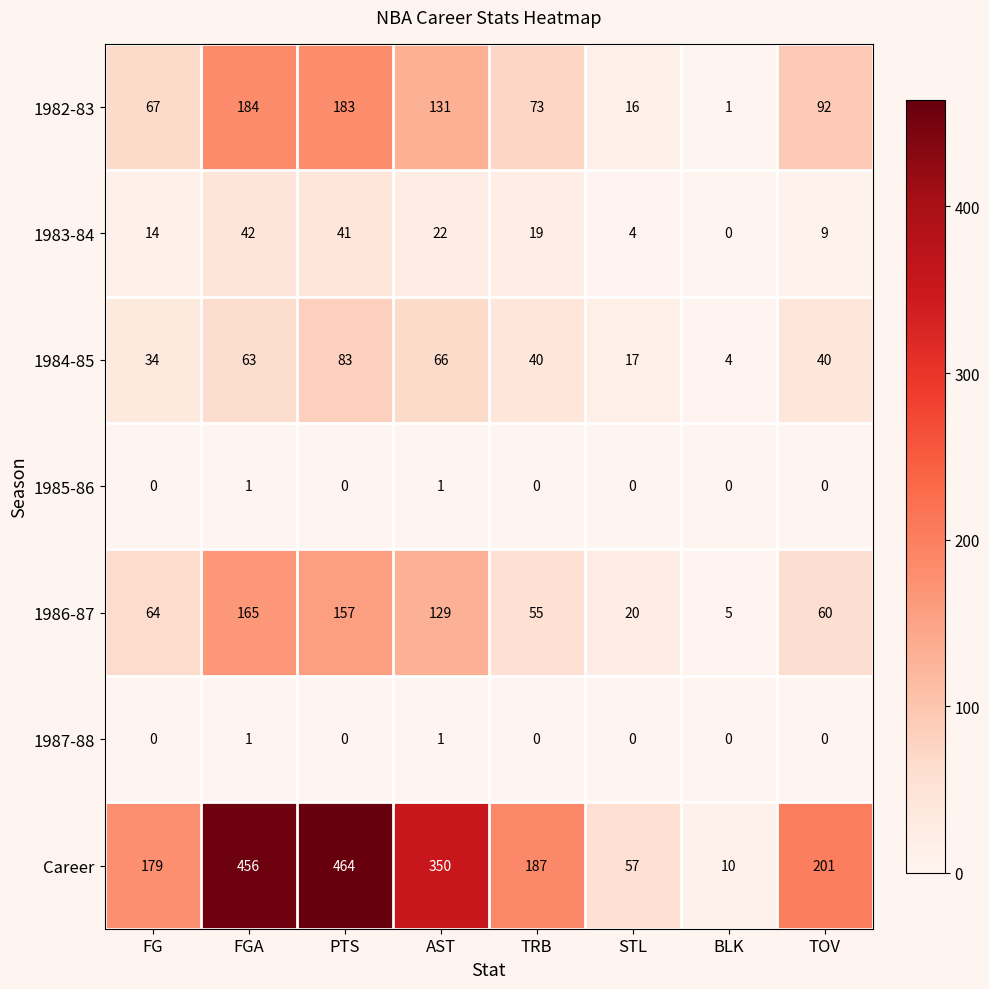

The 1982-83 series shows 67 at FG. True or false?

True